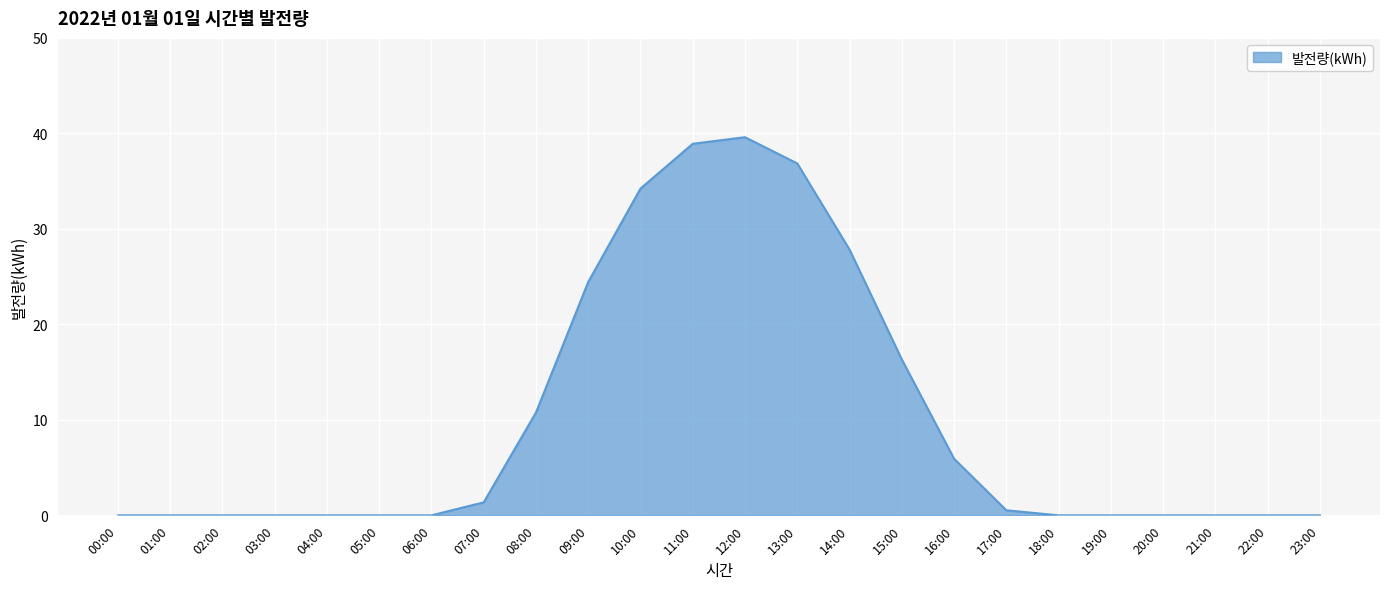

What is the maximum value shown in the chart?

39.6